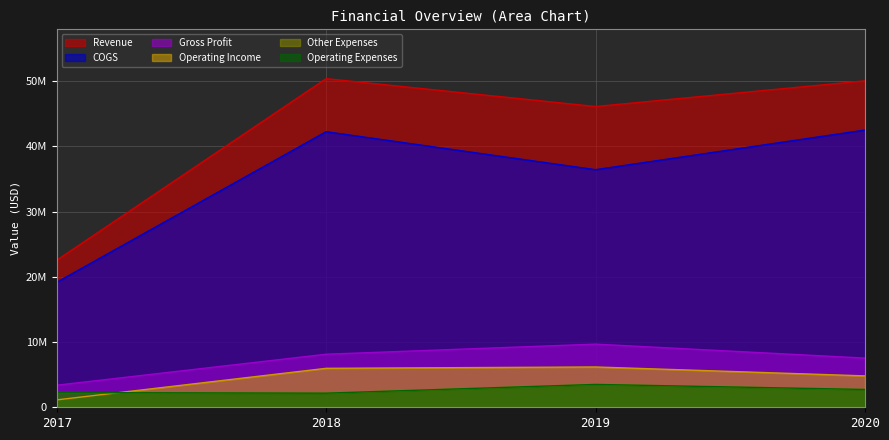

Reading left to right, extract all data points from this chart.

Revenue: 22537345	50369013	46096684	50033200
COGS: 19155083	42236773	36416772	42494047
Gross Profit: 3382262	8132240	9679912	7539153
Other Expenses: 2251750	2160873	3501374	2728009
Operating Expenses: 2251750	2160873	3501374	2728009
Operating Income: 1130512	5971367	6178538	4811144